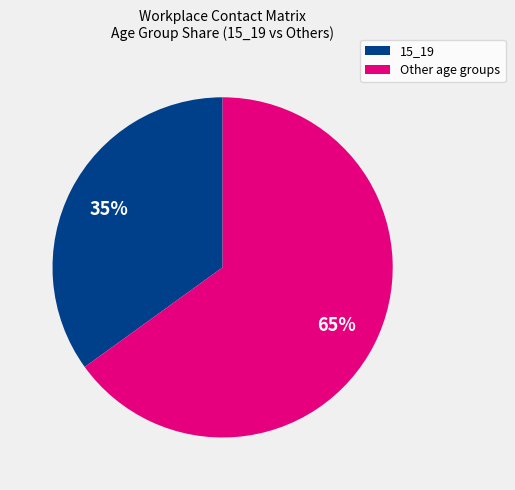

Is there any slice that represents more than half of the pie?

Yes